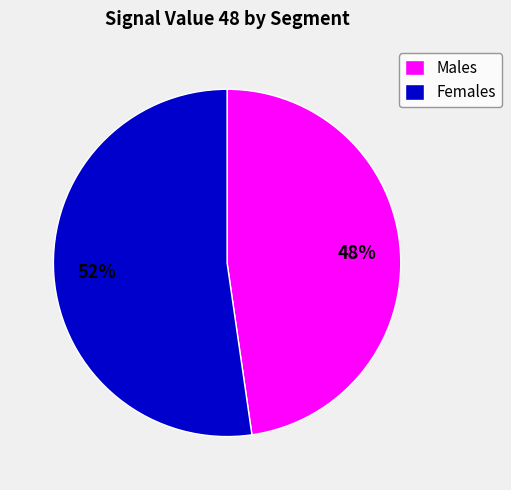

Which category accounts for the majority?

Females